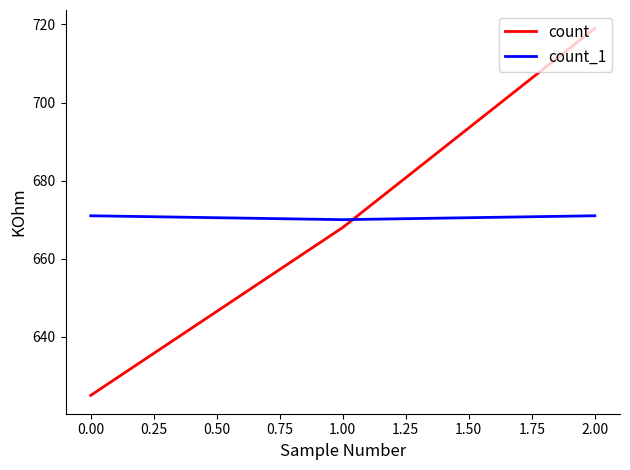

What is the difference between the maximum and minimum values in the count series?

94